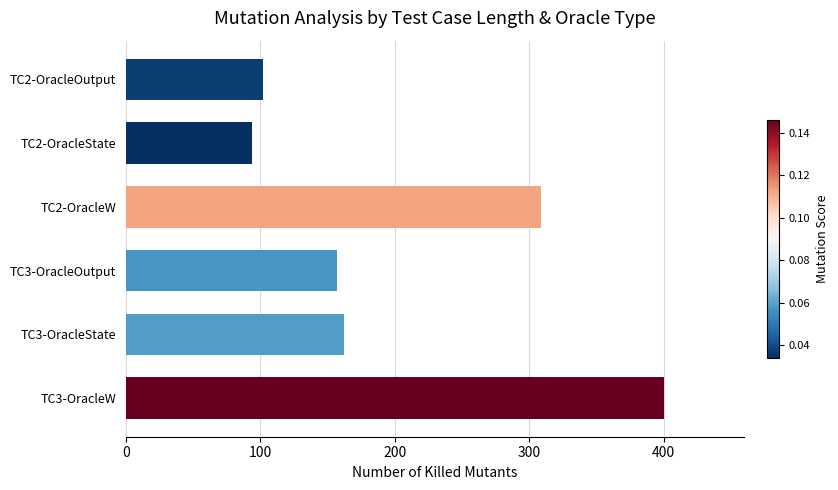

Which has a higher value, TC2-OracleState or TC3-OracleW?

TC3-OracleW